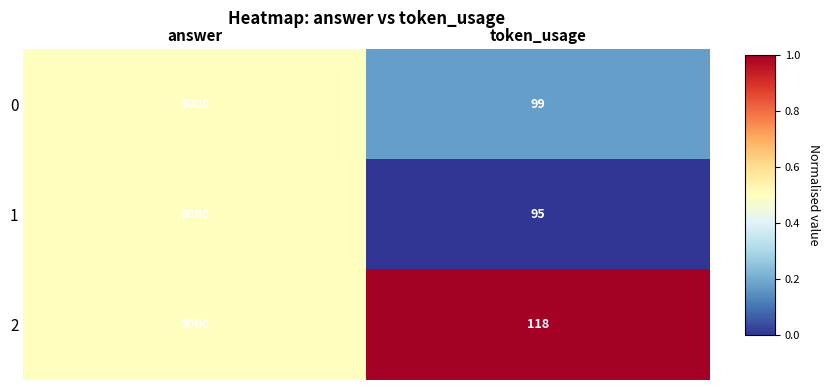

Reading left to right, list all the values displayed in this chart.

0: 3000	99
1: 3000	95
2: 3000	118